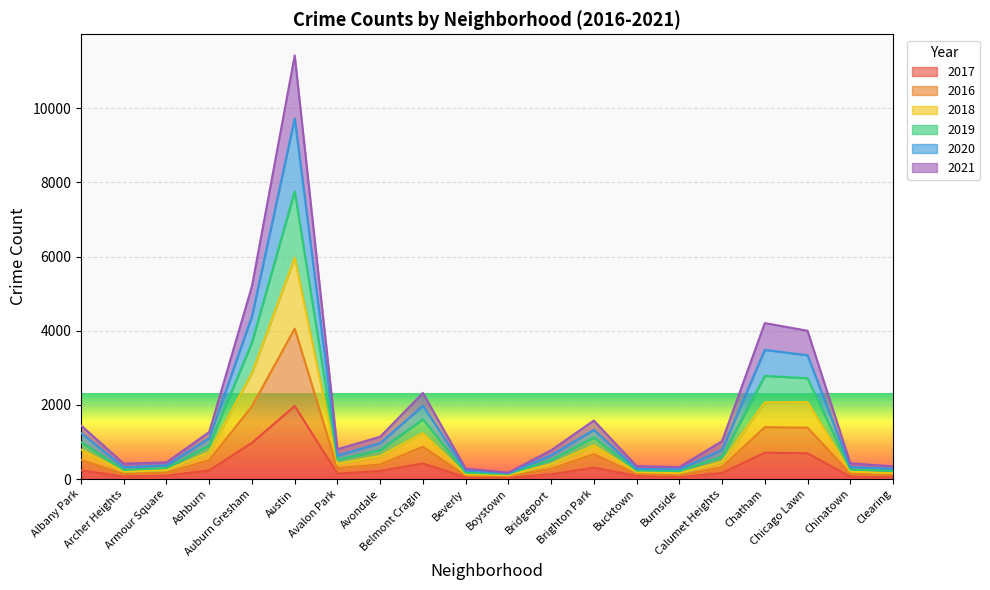

True or false: 2019 and 2016 cross at least once.

False